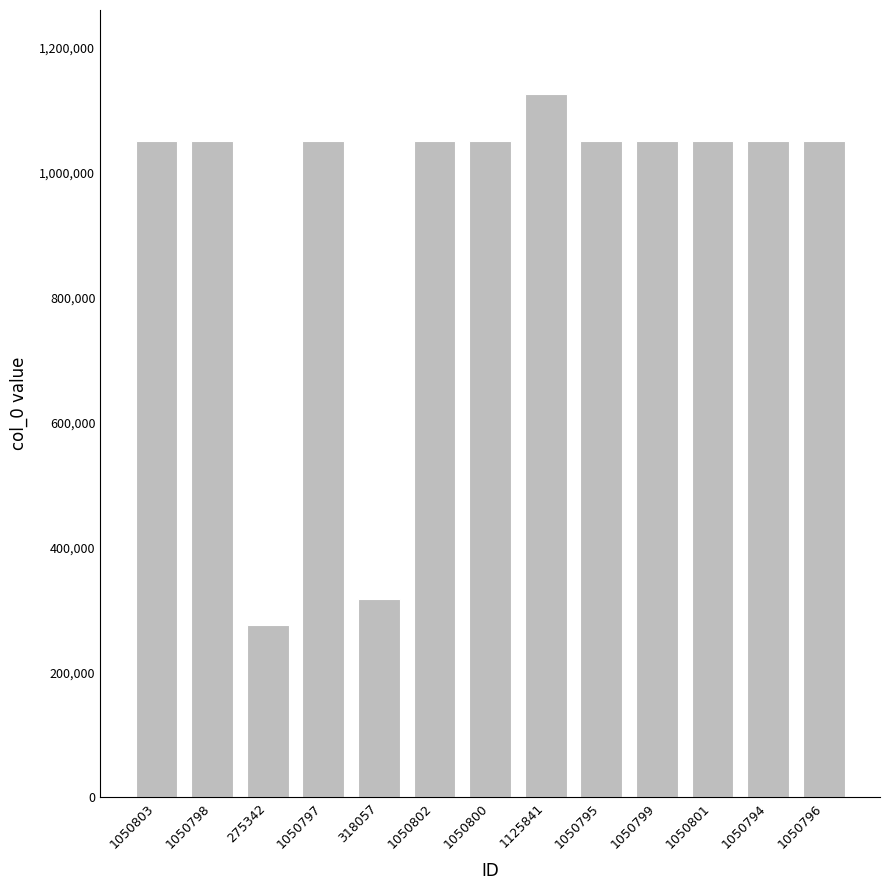

How many bars are there in total?

13